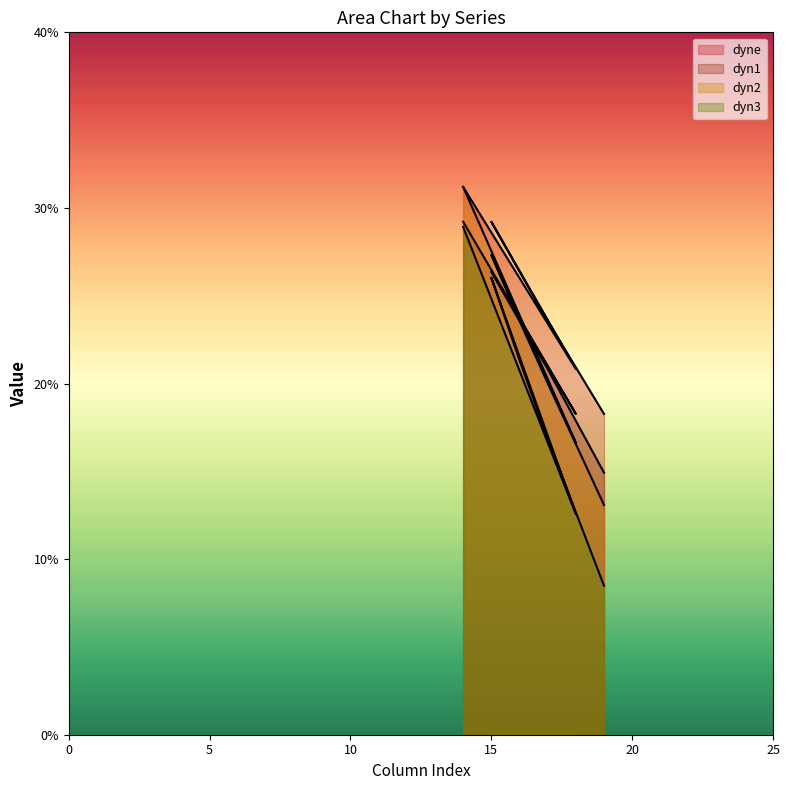

Rank the series by their maximum value, from lowest to highest.

dyn3, dyn1, dyne, dyn2